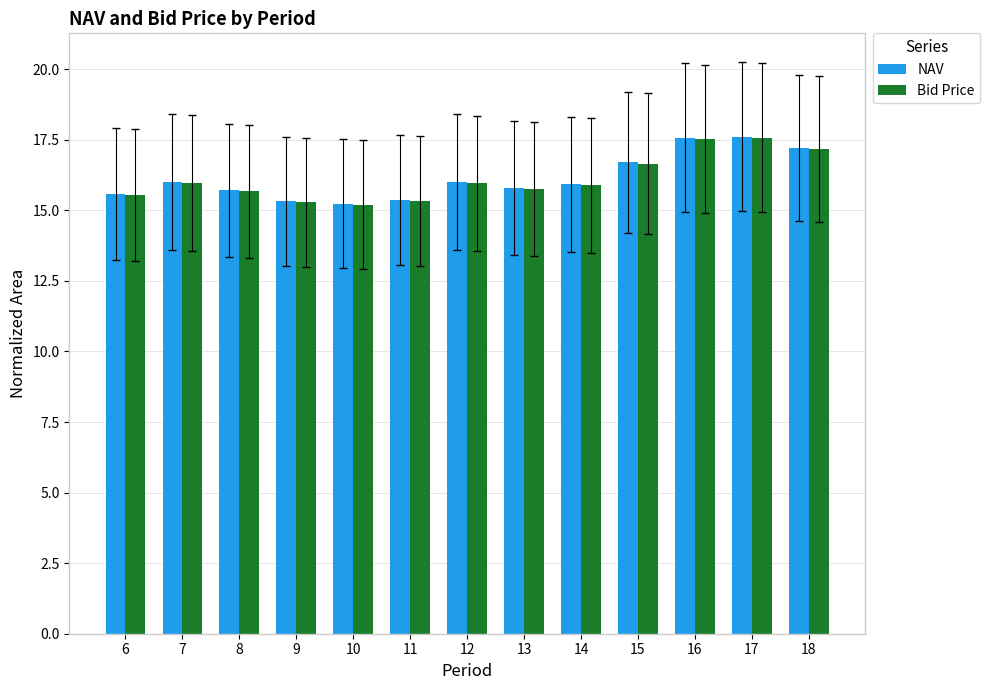

What is the difference between the maximum and minimum values in the NAV series?

2.4